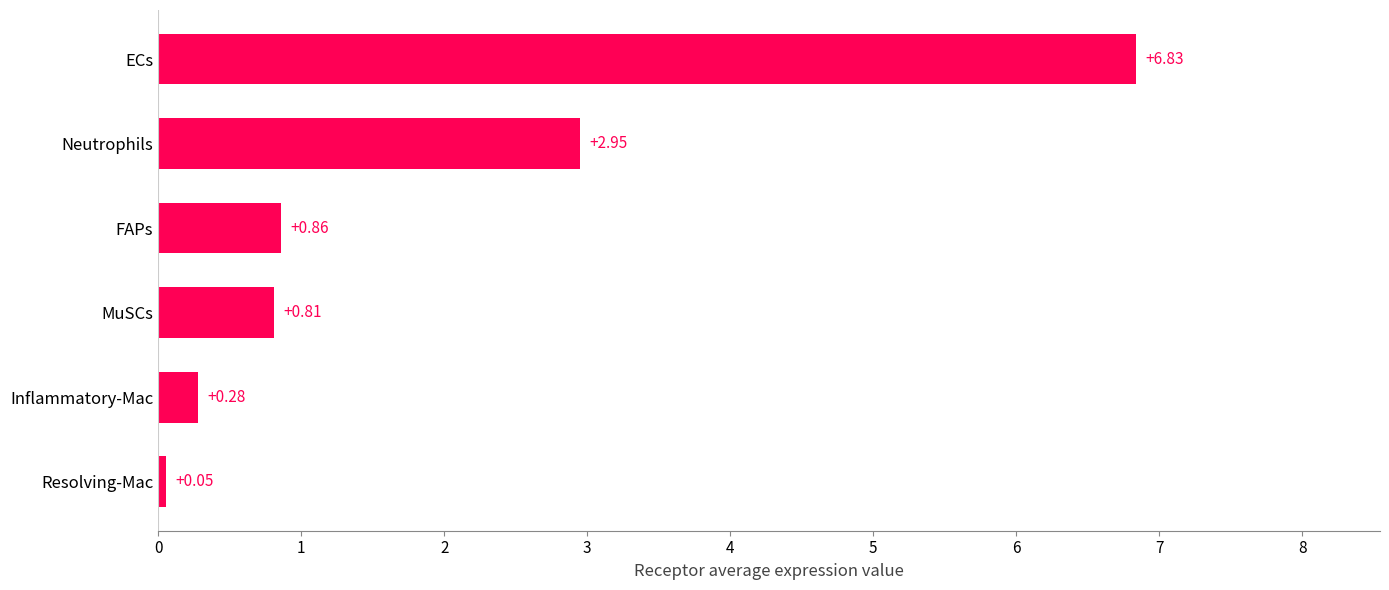

What is the change in value from Resolving-Mac to Neutrophils?

+2.9